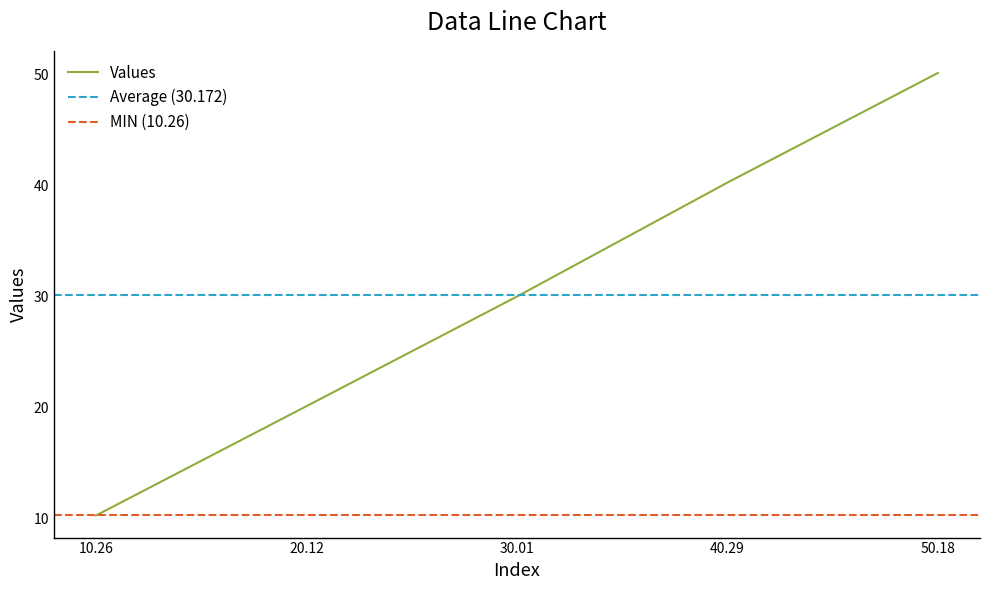

List the labels in order of value, smallest first.

10.26, 20.12, 30.01, 40.29, 50.18